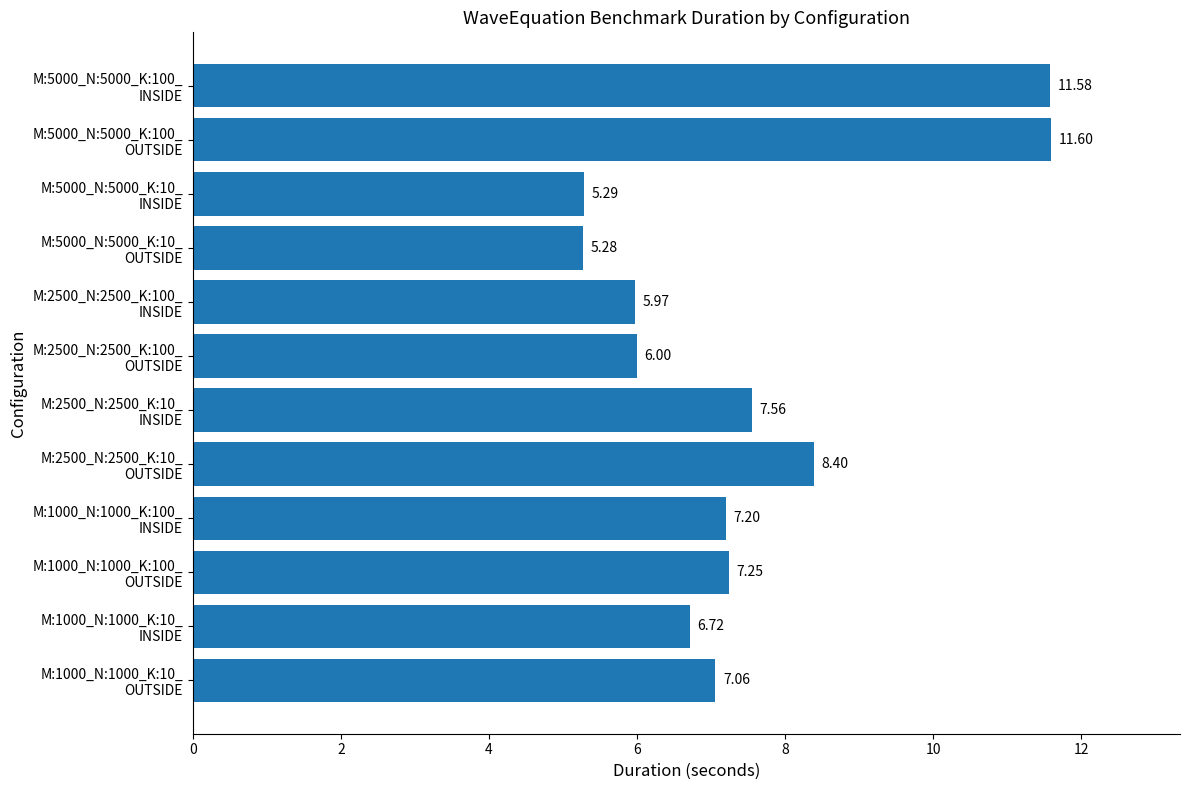

What is the difference between the maximum and minimum values?

6.3